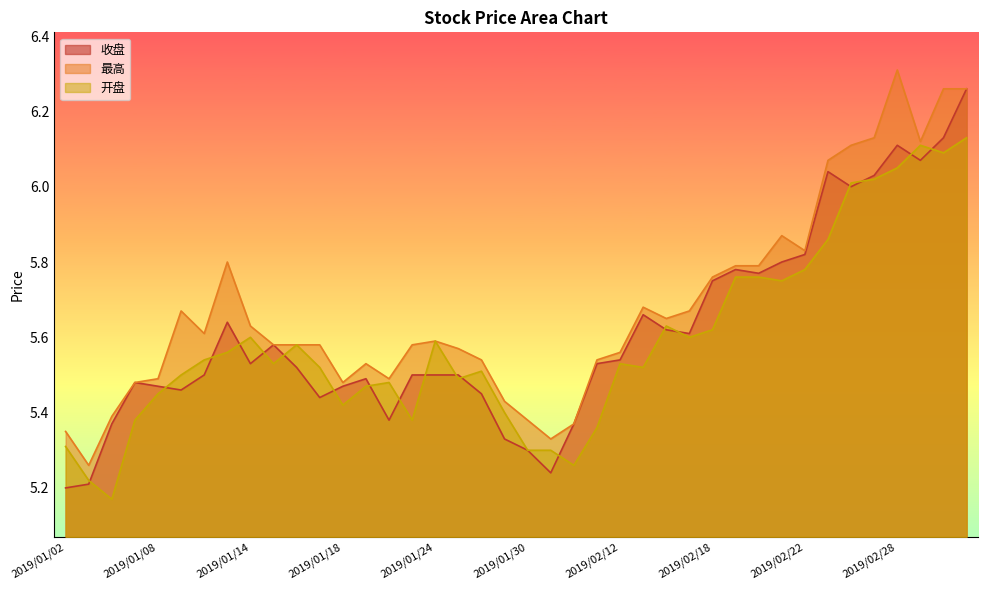

List the series in order of their overall mean, lowest first.

开盘, 收盘, 最高